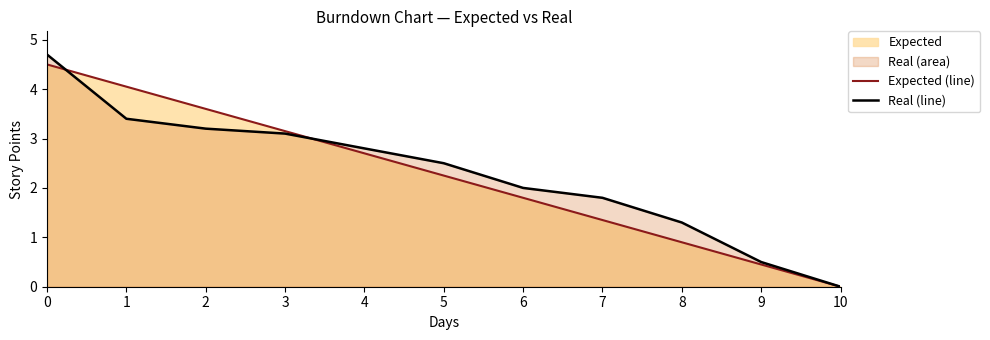

Reading left to right, what are all the values shown in this chart?

Expected (line): 4.5	4.0	3.6	3.1	2.7	2.2	1.8	1.4	0.9	0.5	0.0
Real (line): 4.7	3.4	3.2	3.1	2.8	2.5	2.0	1.8	1.3	0.5	0.0